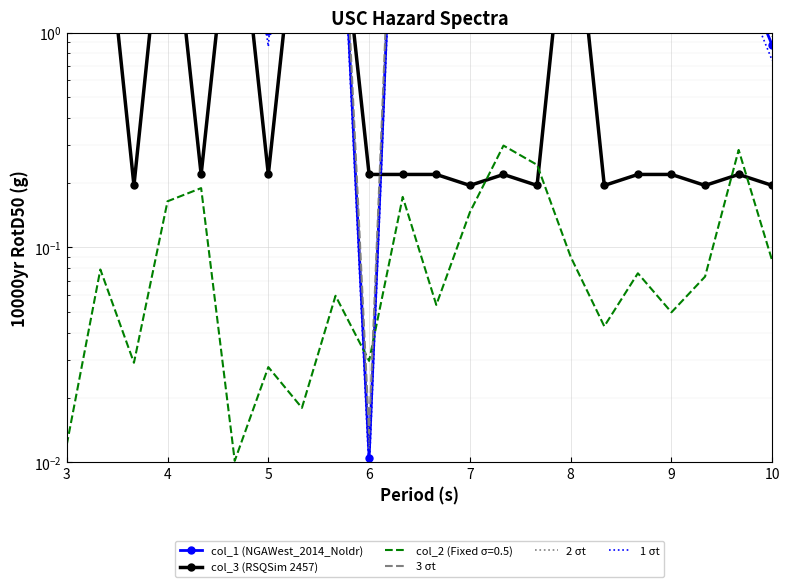

Where do col_3 (RSQSim 2457) and 1 σt first cross each other?

5 and 6